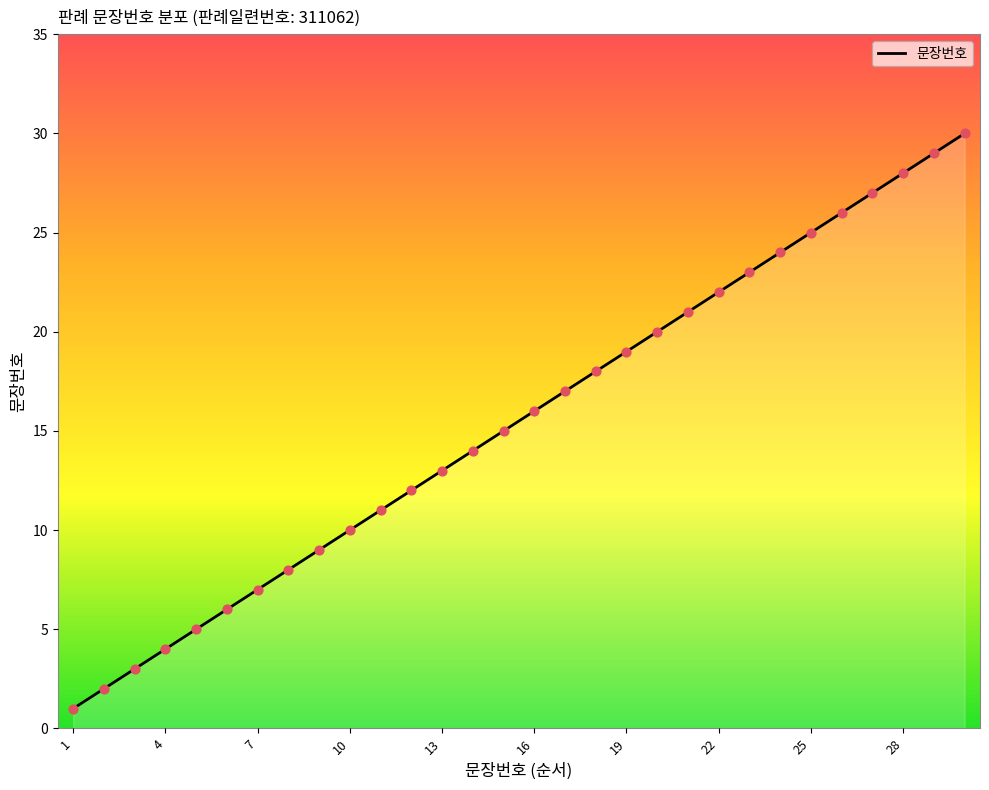

What is the difference between the maximum and minimum values?

29